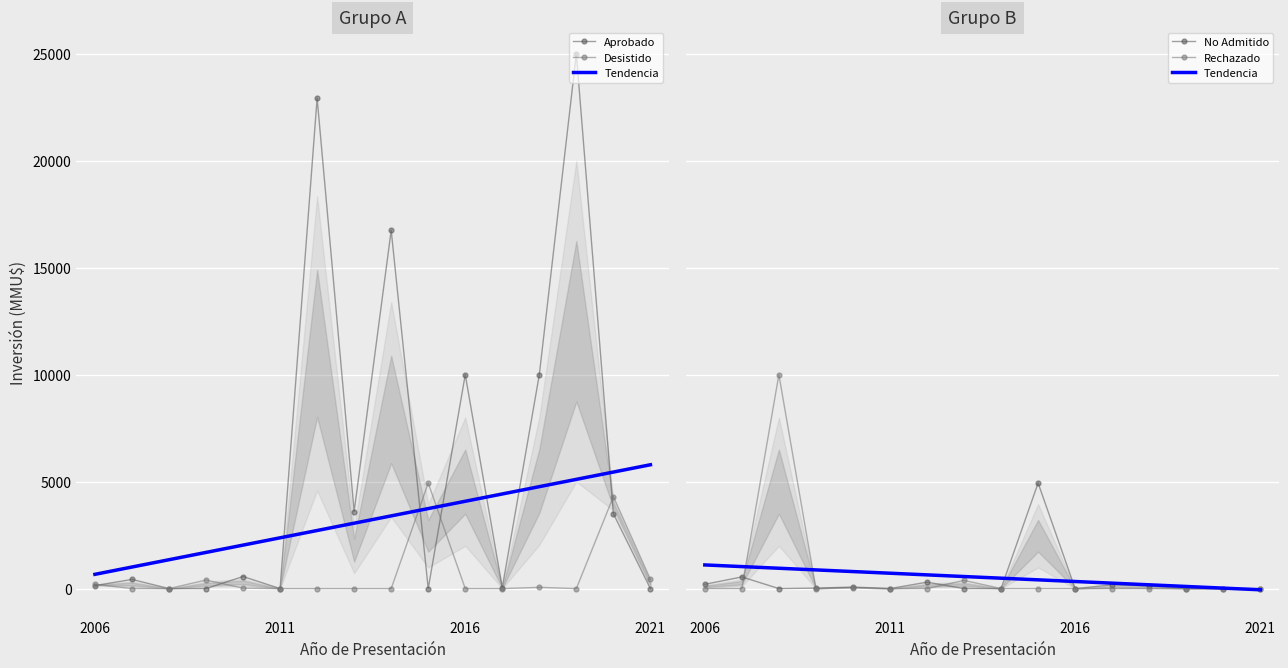

Which series has the largest total across all categories?

Aprobado